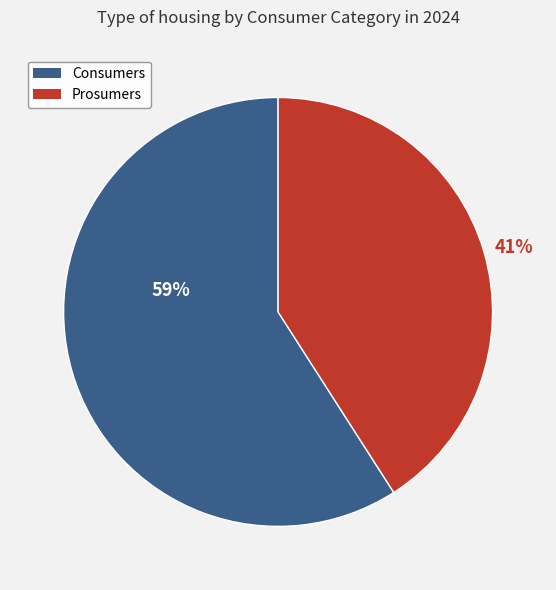

Is it true that Prosumers is 31% of the pie?

False